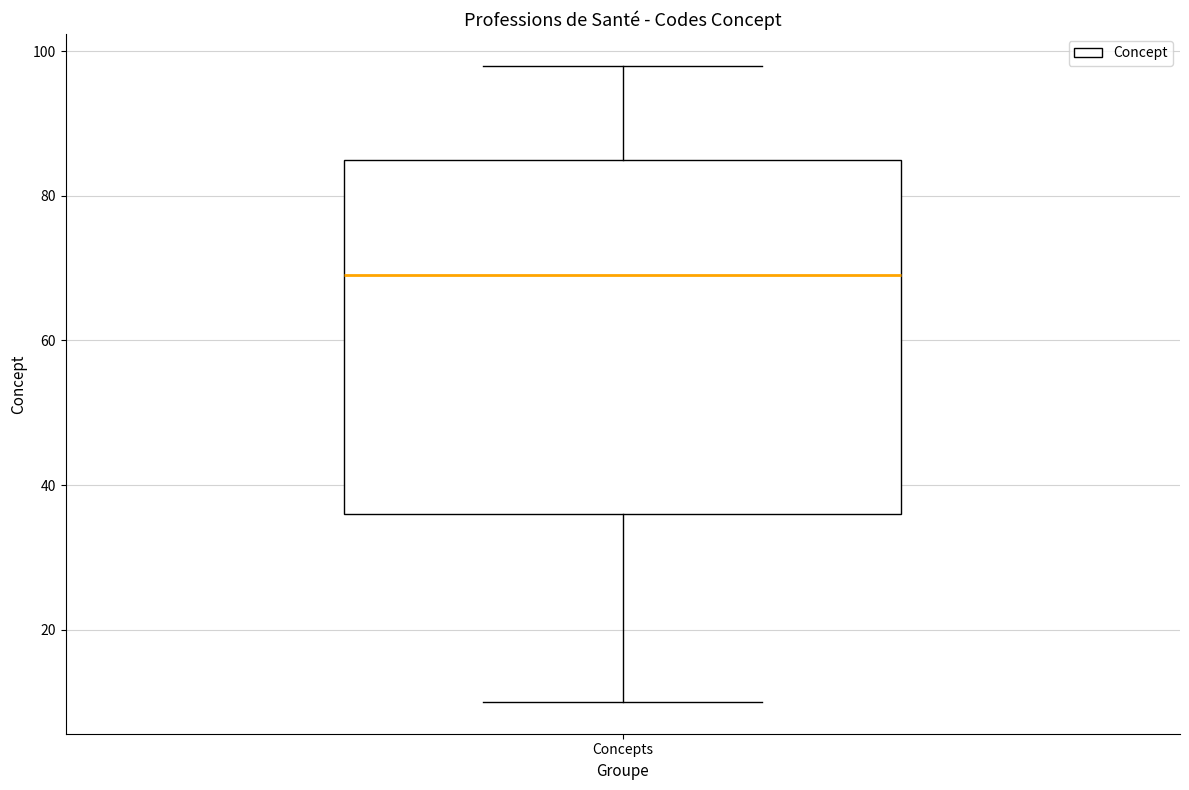

Where does the median line of the box for Concepts sit on the y-axis? The values are not printed on the chart, so give them approximately, as read against the axis.

70